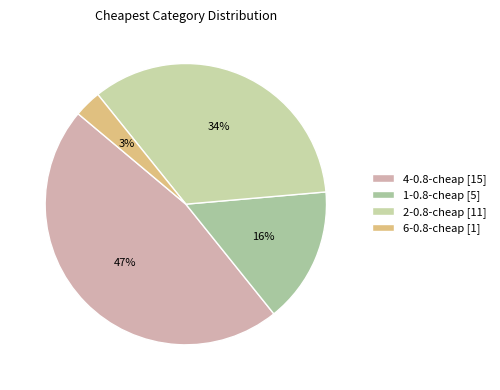

Count the number of slices in the pie.

4